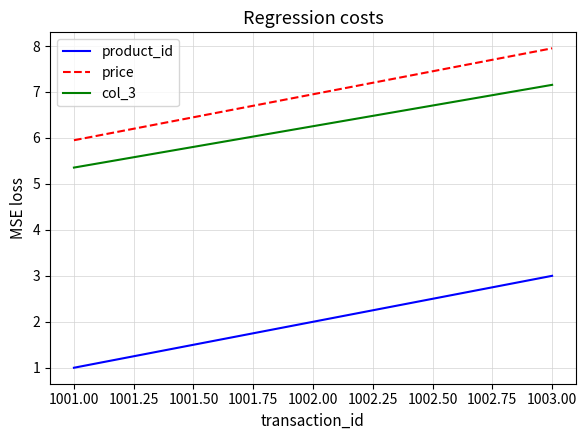

What is the difference between the col_3 values at 1002.00 and 1001.00?

0.9